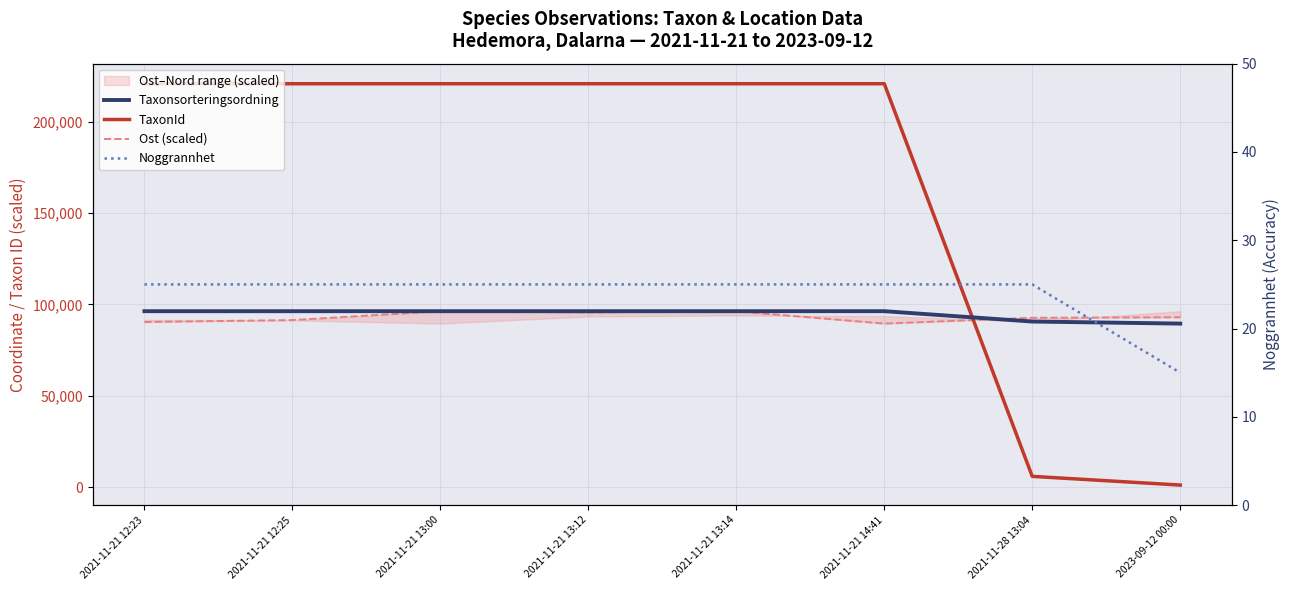

What position from the right is 2021-11-21 12:25?

7